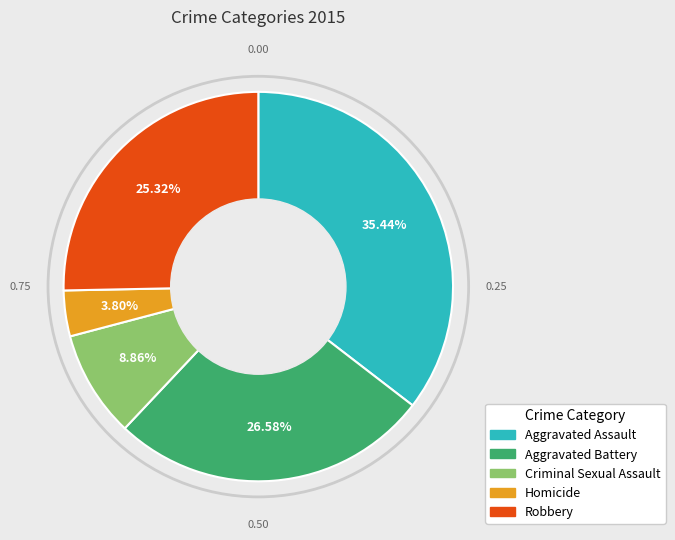

Do Robbery and Aggravated Assault together represent more than half of the pie?

Yes